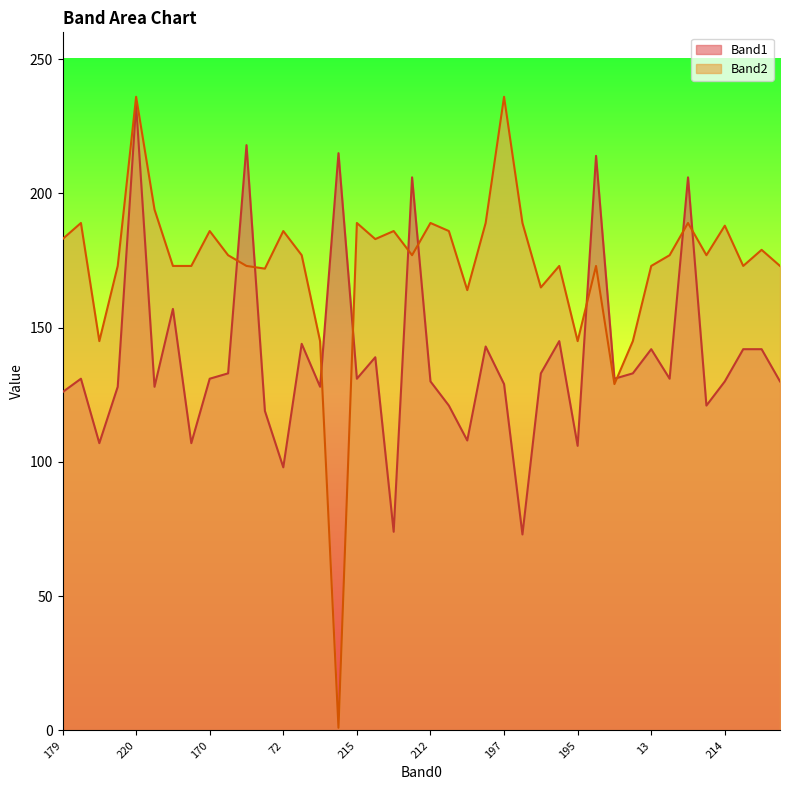

How many categories are shown in the chart?

40